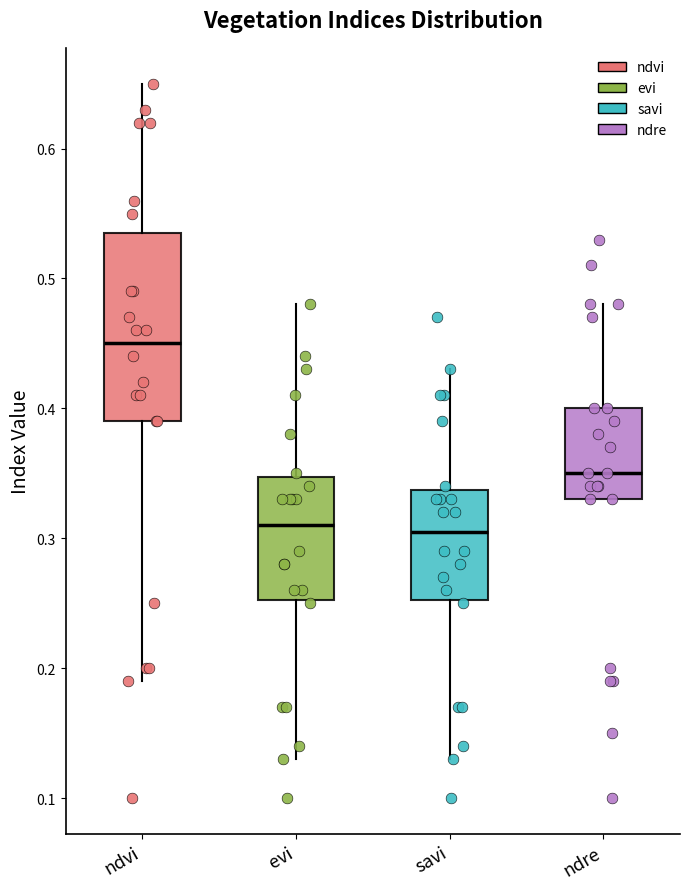

Where is the upper edge of the box for savi on the y-axis? The values are not printed on the chart, so give them approximately, as read against the axis.

0.34